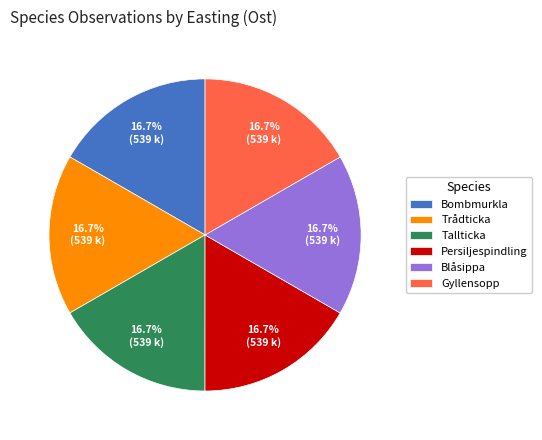

True or false: Tallticka accounts for 17% of the total.

True